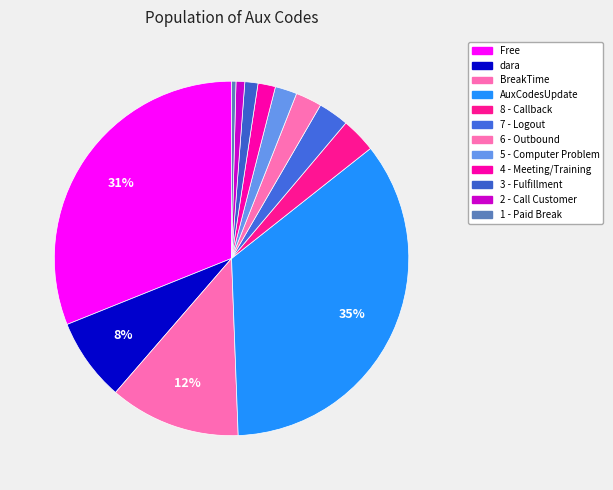

Rank the categories by value from highest to lowest.

AuxCodesUpdate, Free, BreakTime, dara, 8 - Callback, 7 - Logout, 6 - Outbound, 5 - Computer Problem, 4 - Meeting/Training, 3 - Fulfillment, 2 - Call Customer, 1 - Paid Break